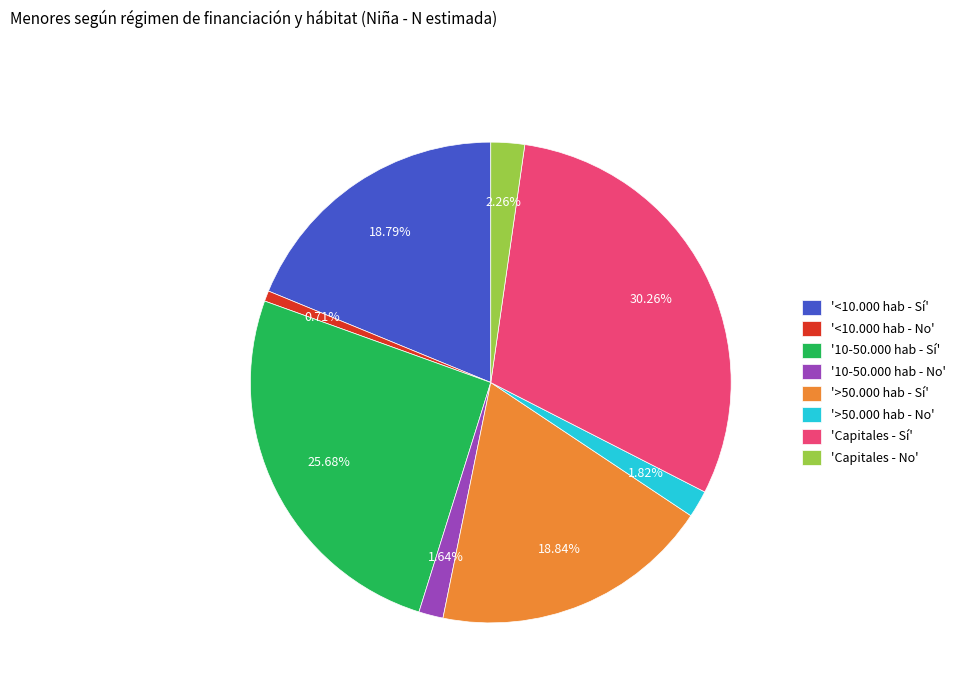

Which slice is the largest?

'Capitales - Sí'